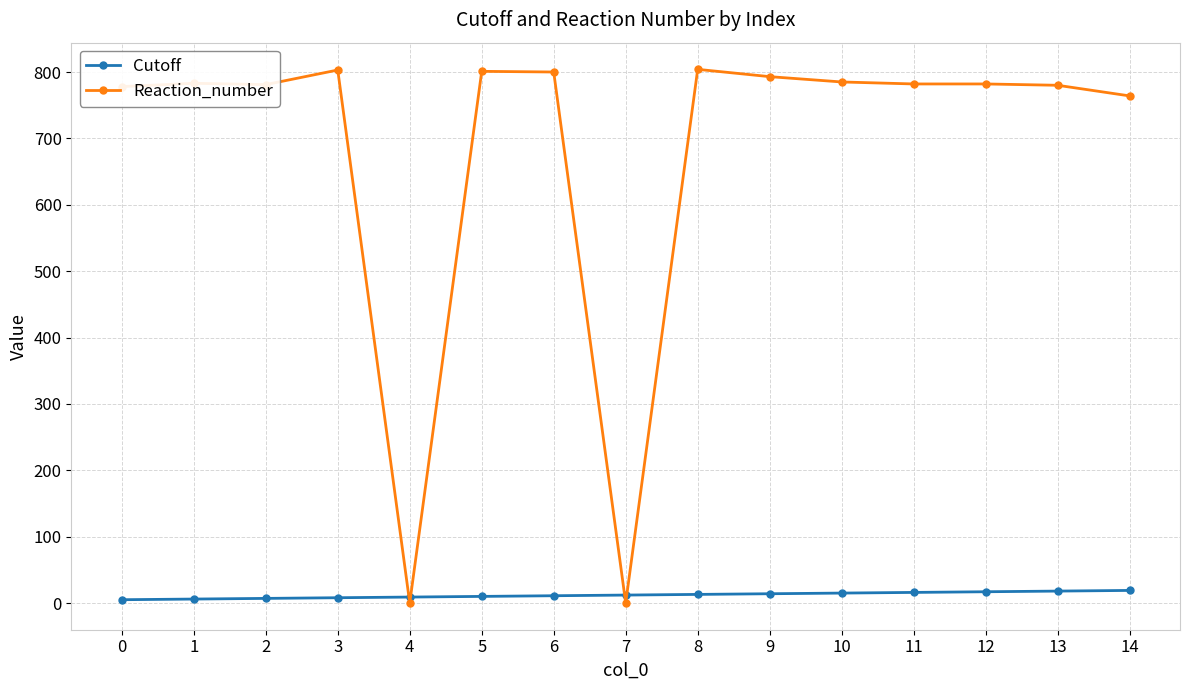

True or false: Reaction_number has more than 0 interior local peaks.

True